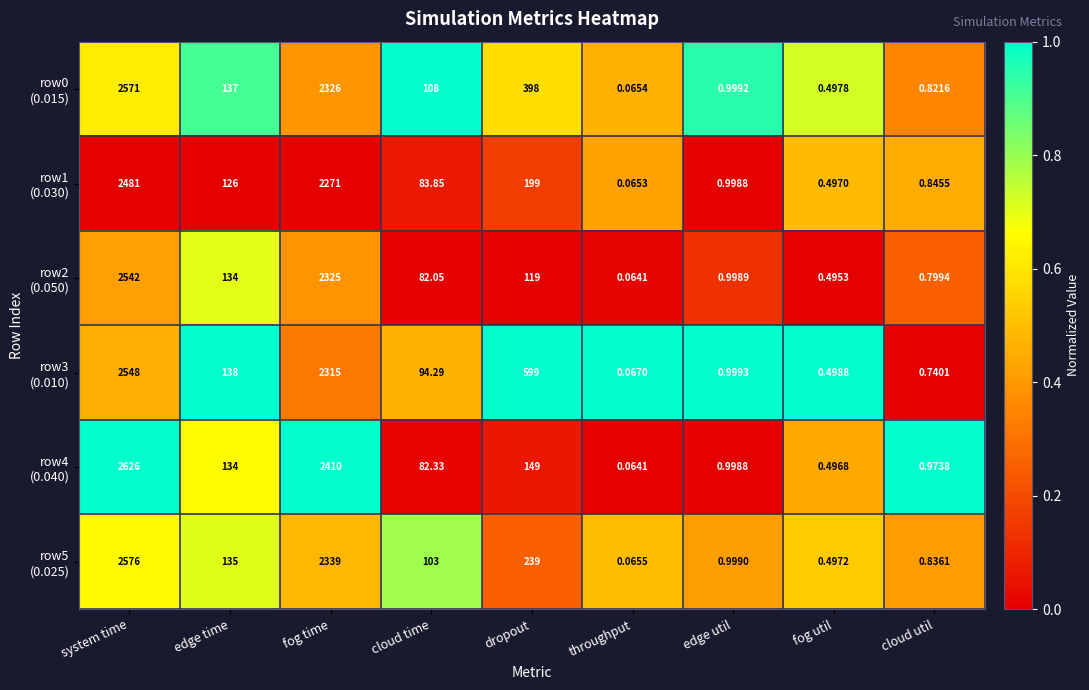

How many categories are shown in the chart?

9